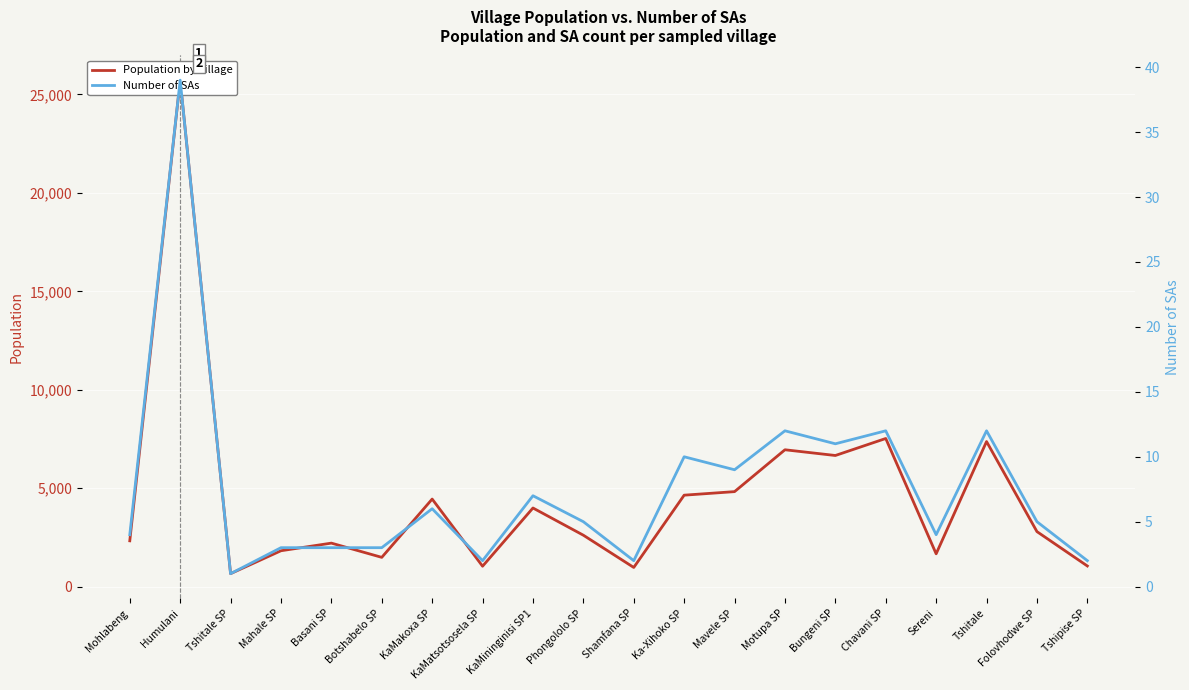

What is the difference between the maximum and minimum values in the Number of SAs series?

38